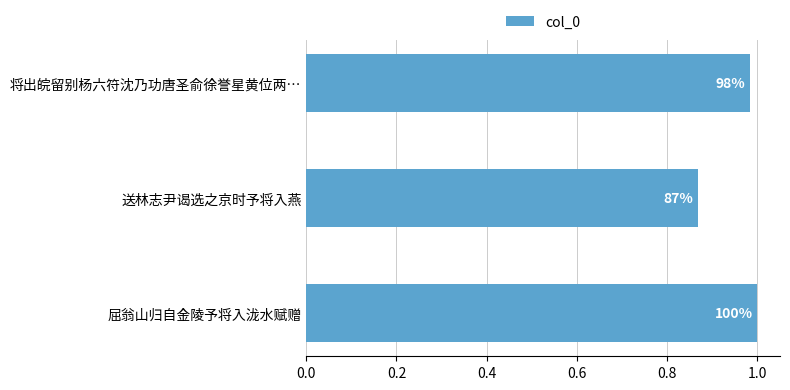

Does the chart contain any negative values?

No